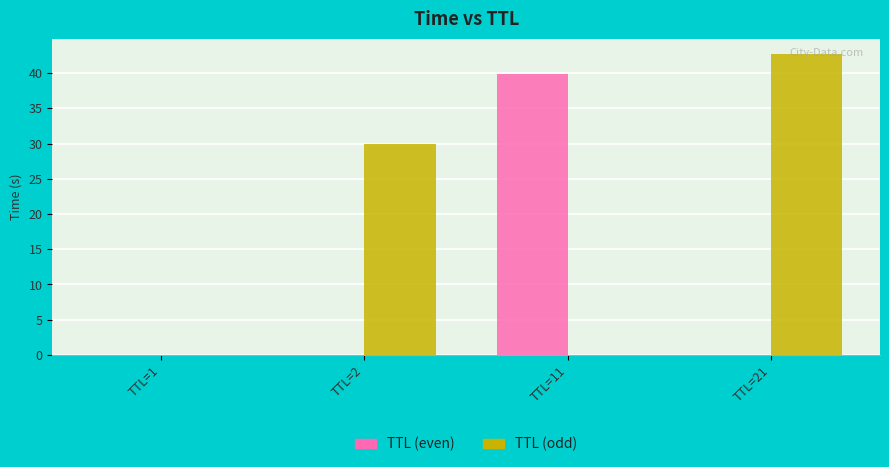

What is the sum of all TTL (even) values?

39.9